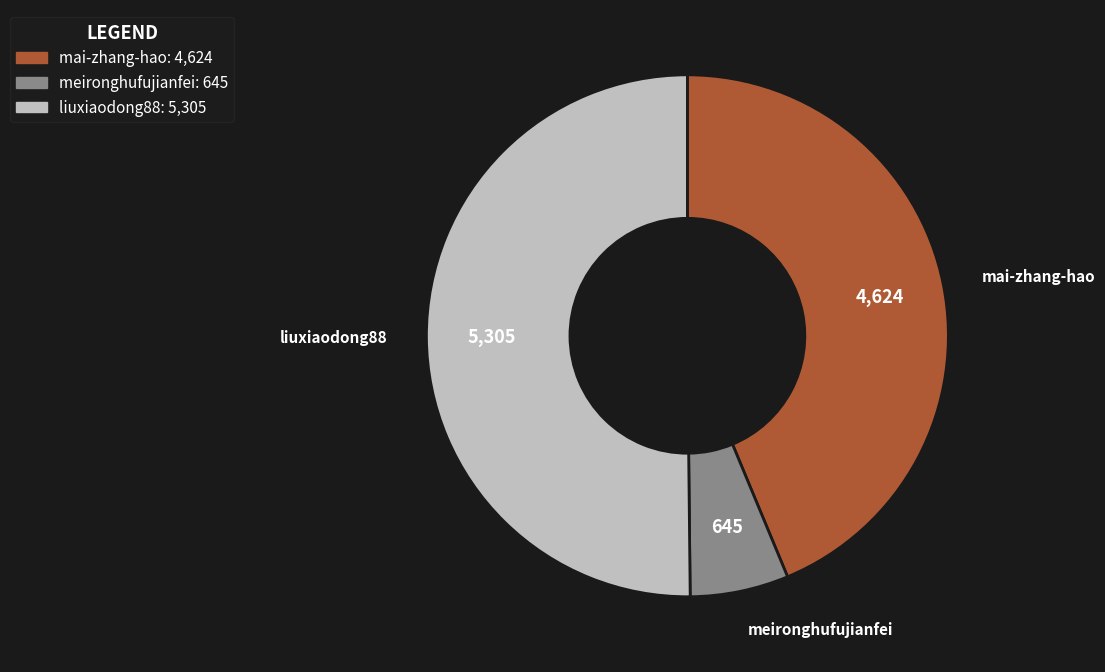

Do liuxiaodong88 and meironghufujianfei together represent more than half of the pie?

Yes